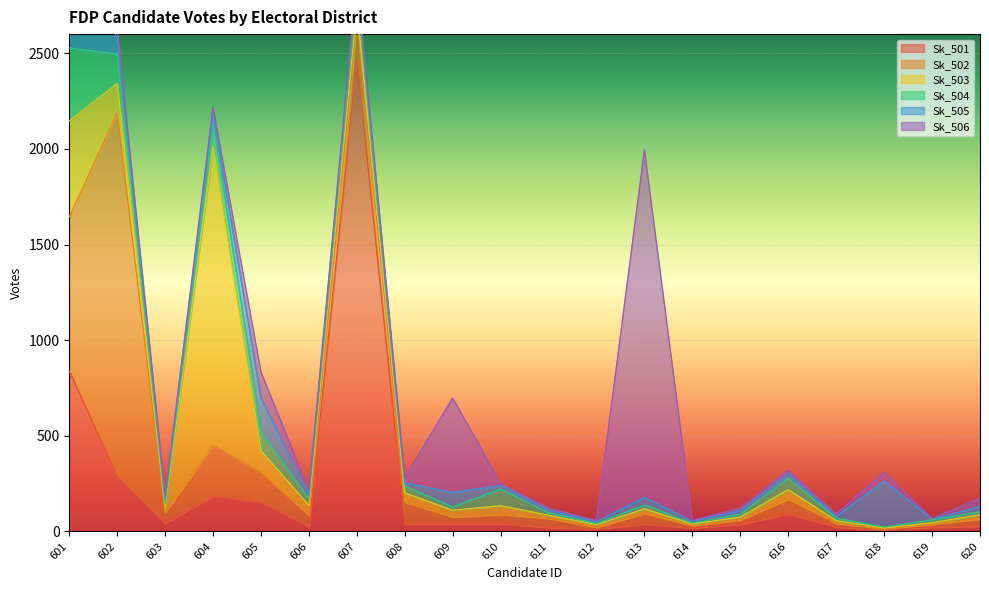

What is the total value across all series at 604?

2219